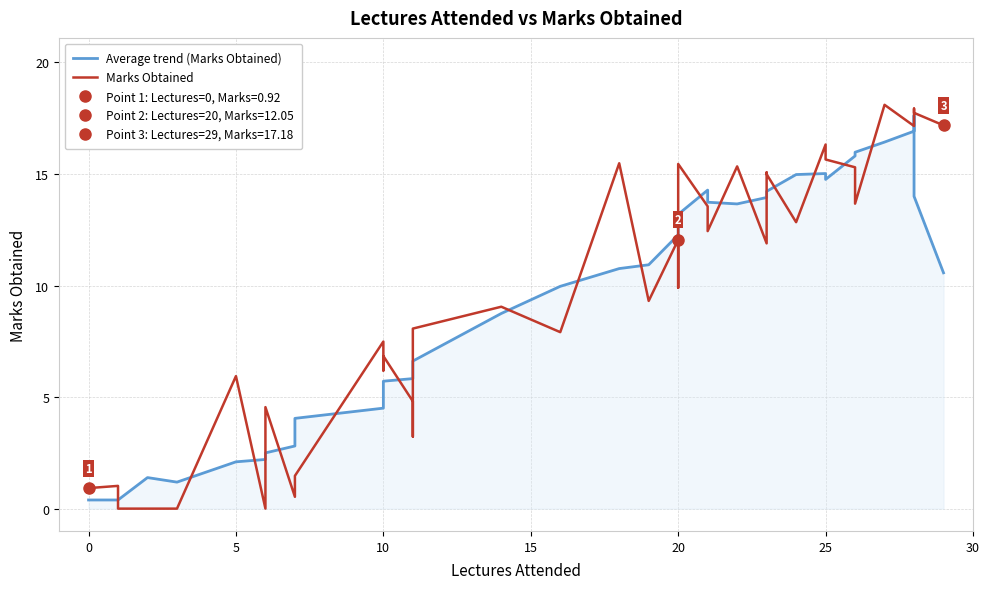

Reading right to left, transcribe all the data shown in this chart.

Average trend (Marks Obtained): 10.6	14.0	17.6	16.9	16.4	16.0	15.8	14.8	15.0	15.0	14.2	14.0	13.9	13.7	13.7	14.3	13.2	13.1	12.3	12.3	10.9	10.8	10.0	8.7	6.6	6.4	5.8	5.7	5.4	4.5	4.0	2.8	2.5	2.2	2.1	1.2	1.4	0.4	0.4	0.4
Marks Obtained: 17.2	17.7	17.9	17.1	18.1	13.7	15.3	15.7	16.3	12.8	15.0	15.1	11.9	15.3	12.4	13.6	15.4	14.6	9.9	12.1	9.3	15.5	7.9	9.1	8.1	3.2	4.8	6.8	6.2	7.5	1.5	0.5	4.5	0.0	5.9	0.0	0.0	0.0	1.0	0.9